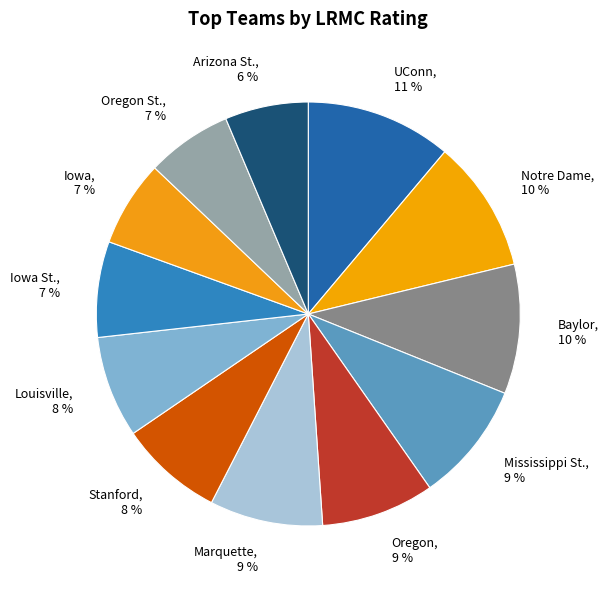

Do Iowa St. and UConn together represent more than half of the pie?

No